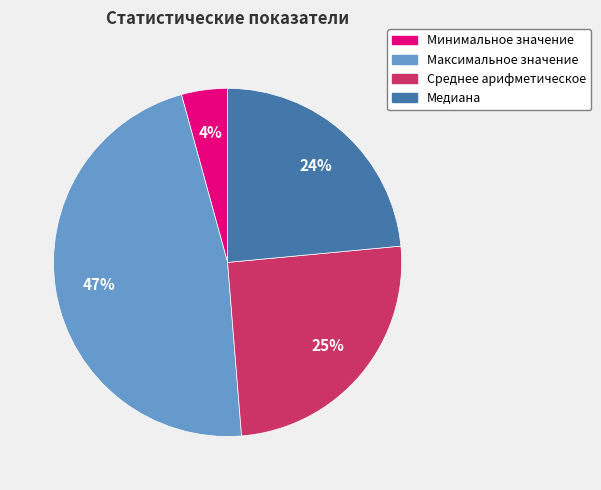

Combined, do Минимальное значение and Медиана account for over 50%?

No